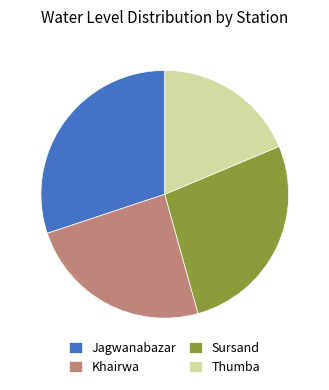

Is the sum of Khairwa and Thumba greater than half?

No